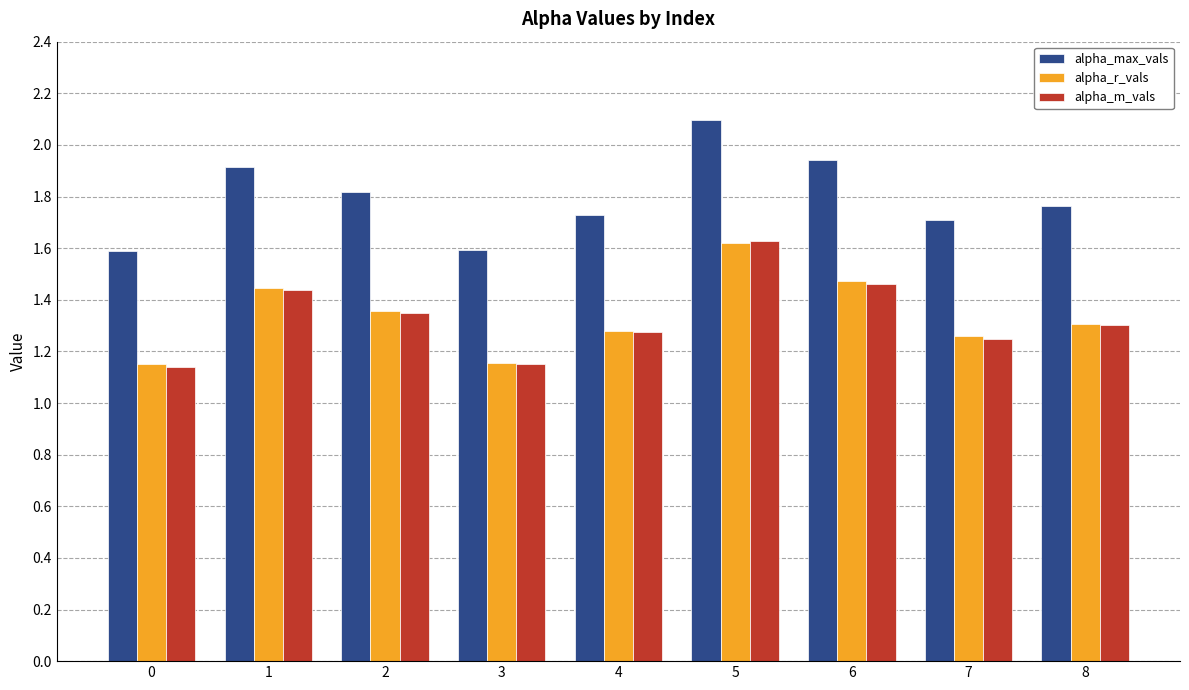

How many series are shown in this chart?

3